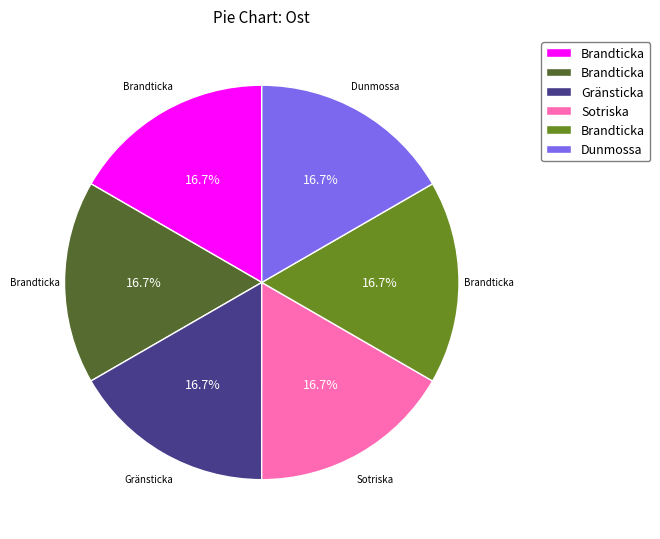

Does any single category account for the majority?

No